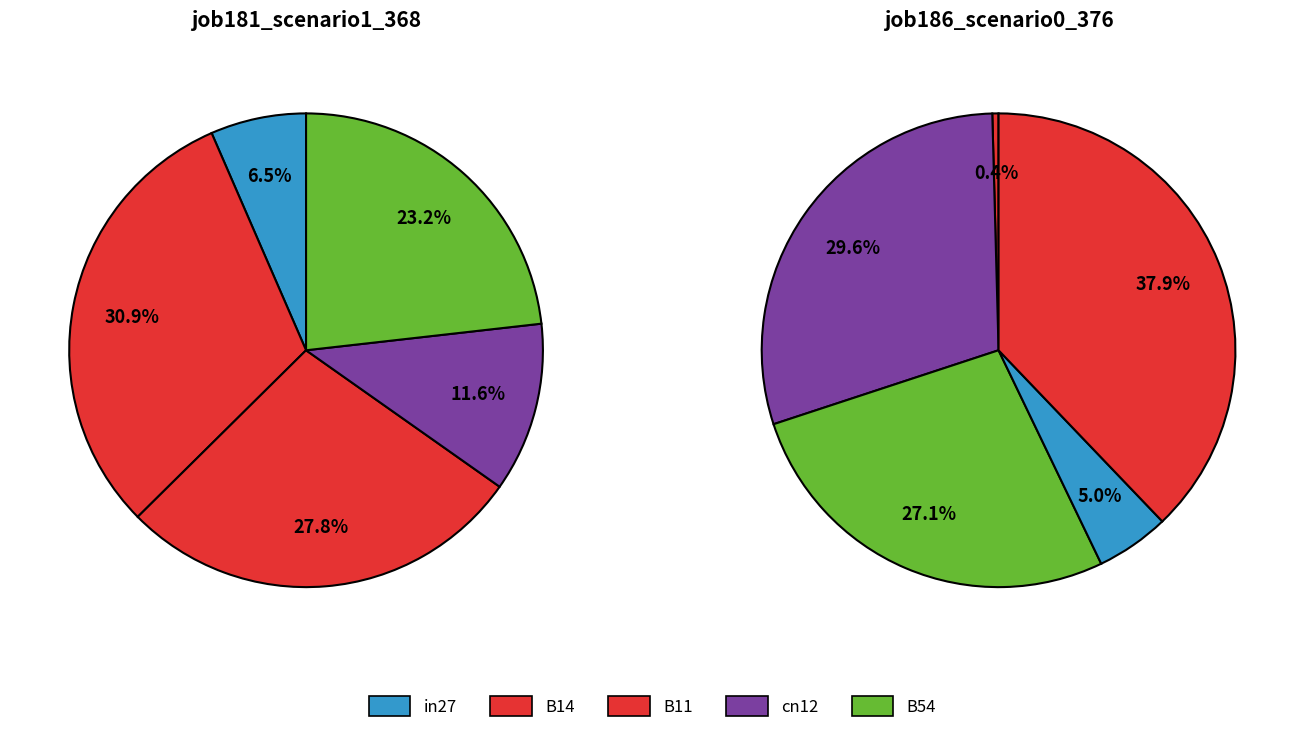

True or false: in27 accounts for 7% of the total.

True